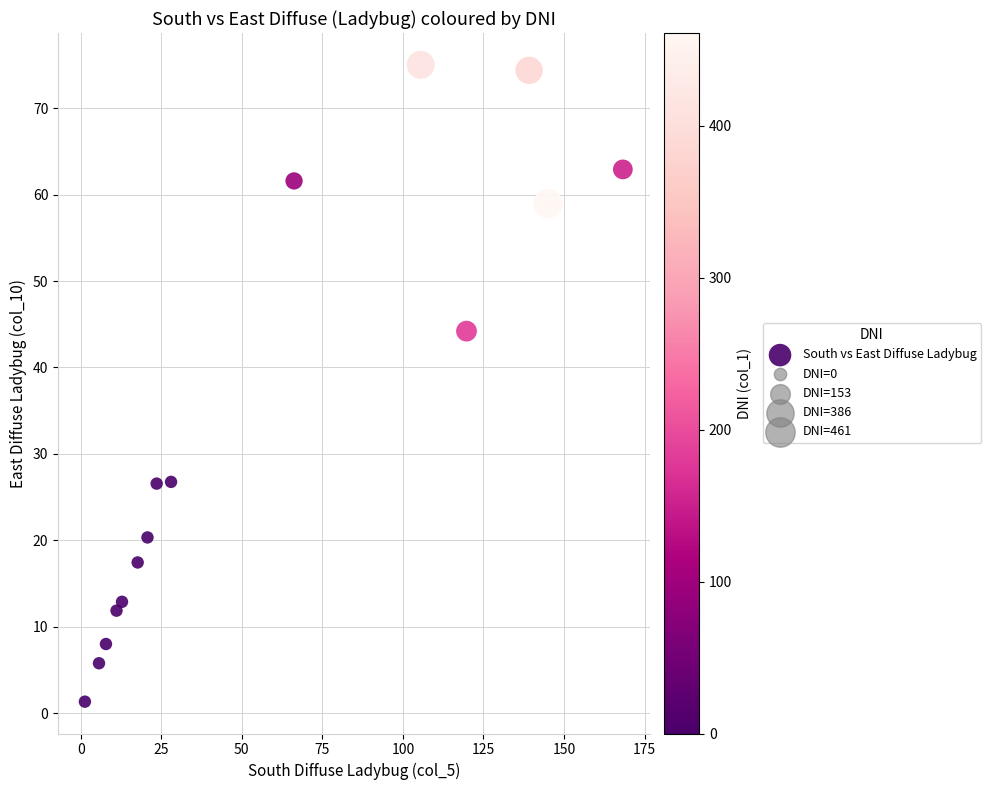

What Y value in the scatter plot is closest to 38?

44.2